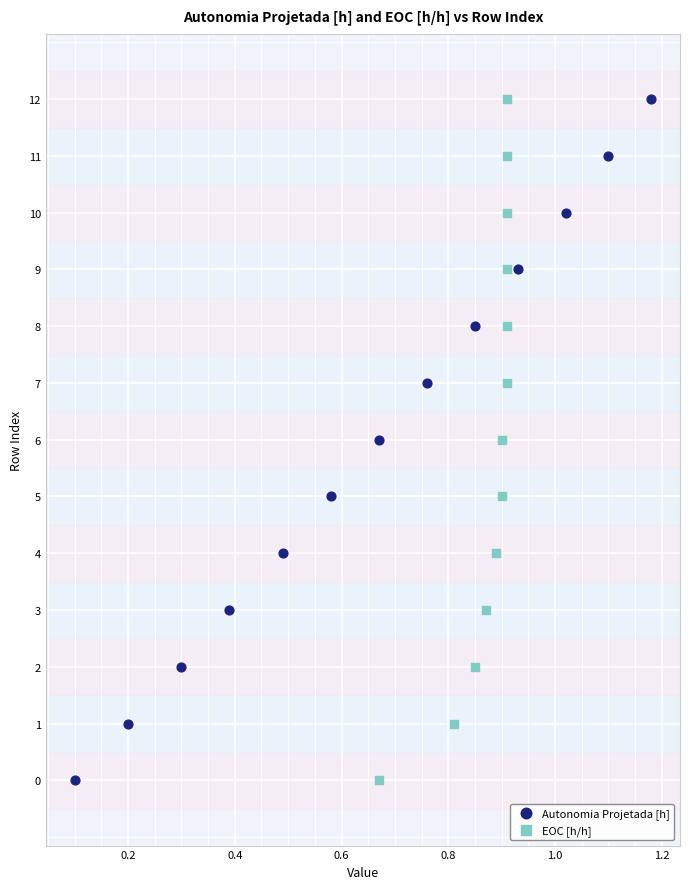

What are all the series names shown in the legend?

Autonomia Projetada [h], EOC [h/h]